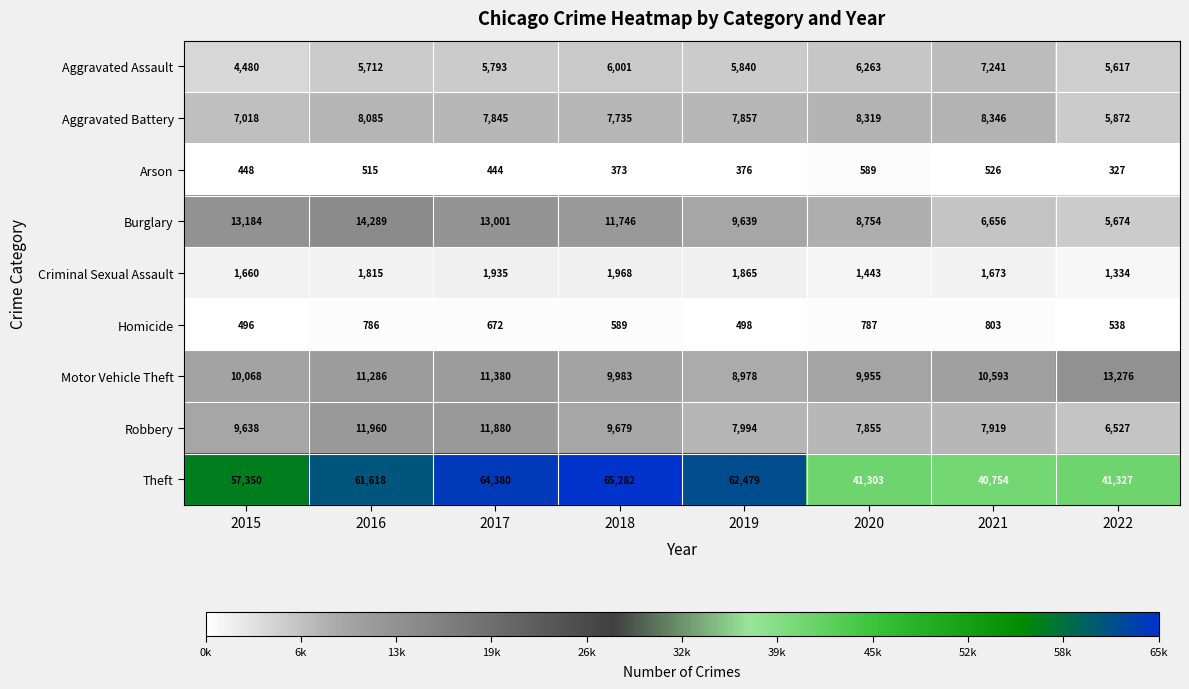

Rank the series at 2021 from lowest to highest value.

Arson, Homicide, Criminal Sexual Assault, Burglary, Aggravated Assault, Robbery, Aggravated Battery, Motor Vehicle Theft, Theft